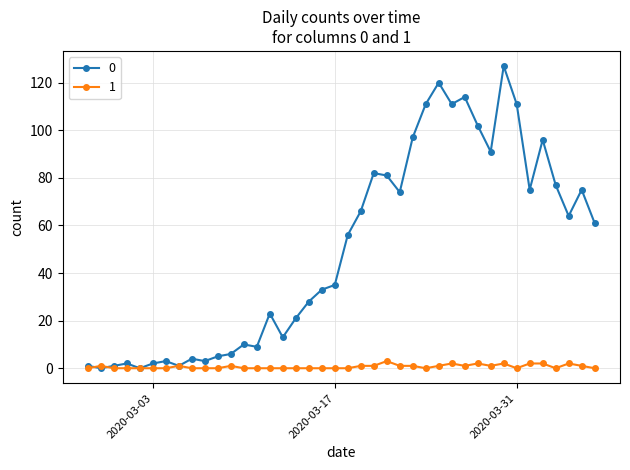

List the series in order of their peak value, lowest first.

1, 0